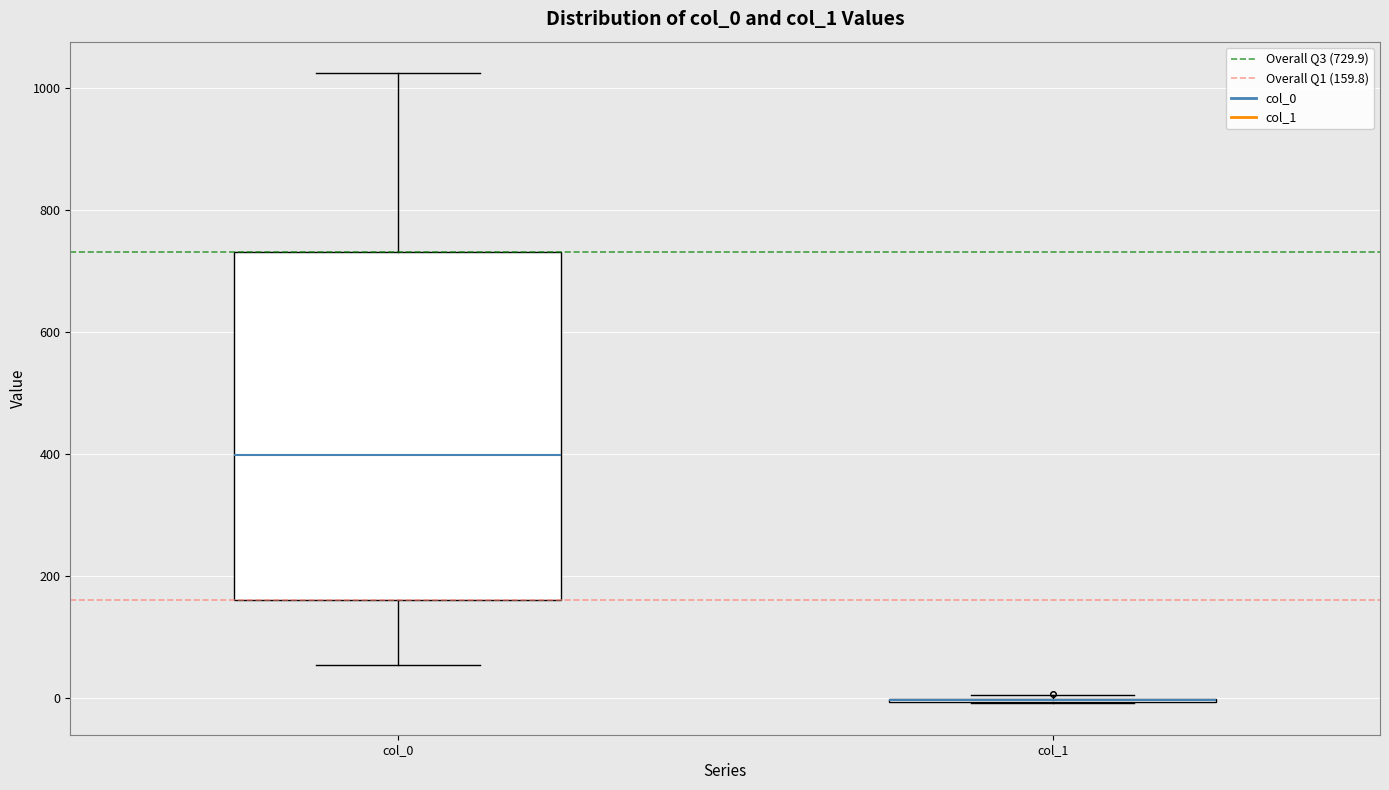

Reading left to right, read every box against the y-axis: the position of its median line, the range the box covers, and the ends of its whiskers. The values are not printed on the chart, so give them approximately, as read against the axis.

col_0: median 400, box 160 to 720, whiskers 60 to 1020
col_1: box collapsed to a line at 0, whiskers 0 to 0